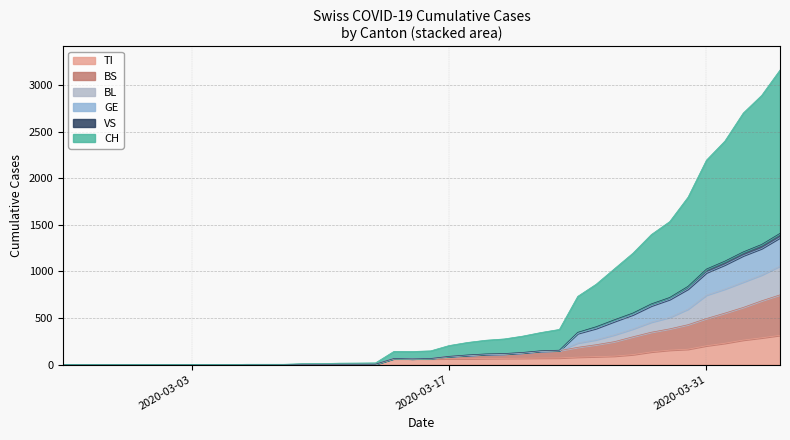

What is the highest value of the TI series?

314